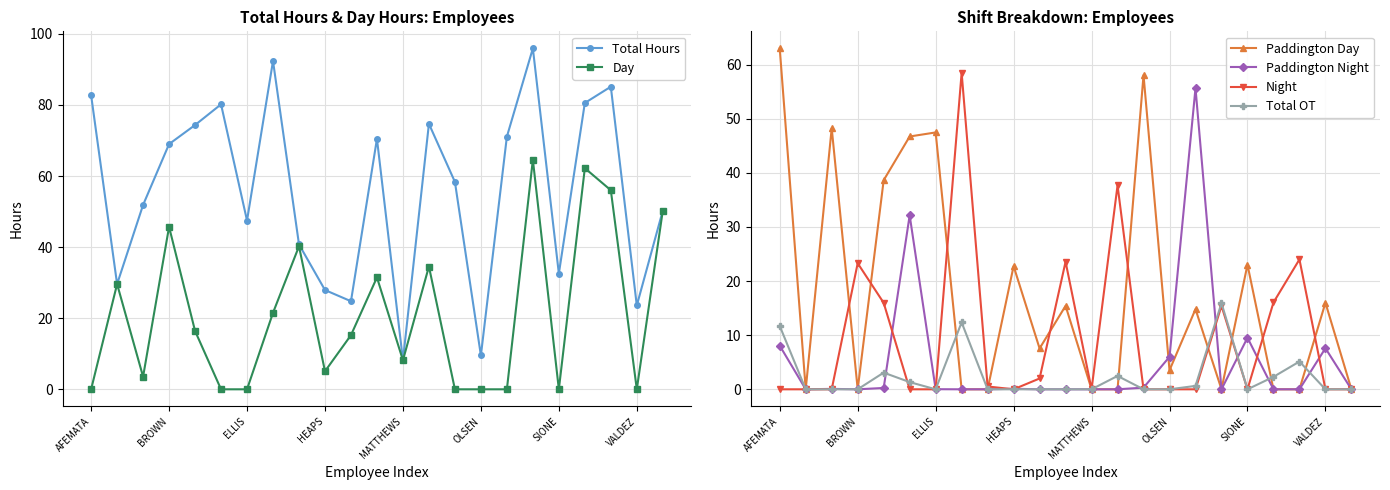

Reading left to right, extract all data points from this chart.

Total Hours: 82.8	29.6	51.9	69.0	74.3	80.2	47.5	92.4	40.8	27.9	24.8	70.5	8.2	74.7	58.4	9.5	71.1	95.9	32.5	80.6	85.1	23.6	50.3
Day: 0.0	29.6	3.5	45.7	16.4	0.0	0.0	21.5	40.2	5.1	15.2	31.5	8.2	34.5	0.0	0.0	0.0	64.6	0.0	62.2	56.0	0.0	50.3
Paddington Day: 63.0	0.0	48.2	0.0	38.6	46.7	47.5	0.0	0.0	22.8	7.5	15.4	0.0	0.0	58.0	3.5	14.8	0.0	23.0	0.0	0.0	16.0	0.0
Paddington Night: 8.1	0.0	0.1	0.0	0.2	32.1	0.0	0.0	0.0	0.1	0.0	0.0	0.0	0.0	0.3	6.0	55.6	0.0	9.5	0.0	0.0	7.6	0.0
Night: 0.0	0.0	0.0	23.3	16.0	0.0	0.0	58.5	0.5	0.0	2.0	23.6	0.0	37.7	0.0	0.0	0.0	15.4	0.0	16.0	24.0	0.0	0.0
Total OT: 11.7	0.0	0.0	0.0	3.1	1.3	0.0	12.4	0.0	0.0	0.0	0.0	0.0	2.5	0.0	0.0	0.6	15.9	0.0	2.3	5.1	0.0	0.0